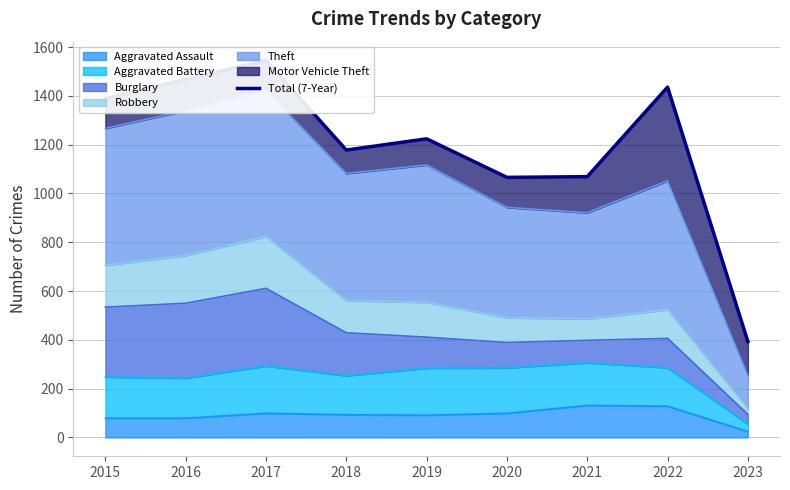

Reading right to left, list all the values displayed in this chart.

2023=393	2022=1436	2021=1069	2020=1066	2019=1224	2018=1178	2017=1545	2016=1468	2015=1388